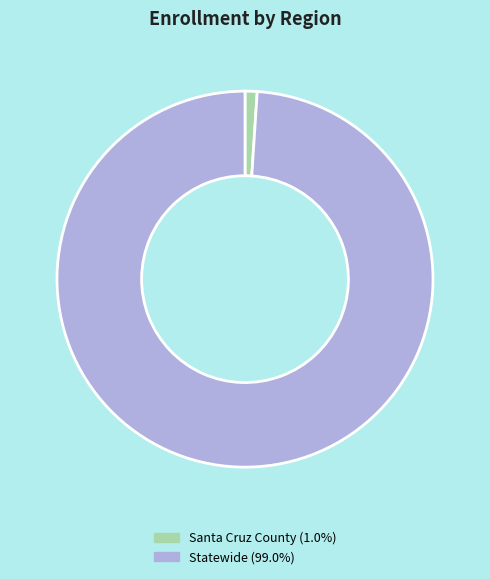

Is there a majority slice in this chart?

Yes